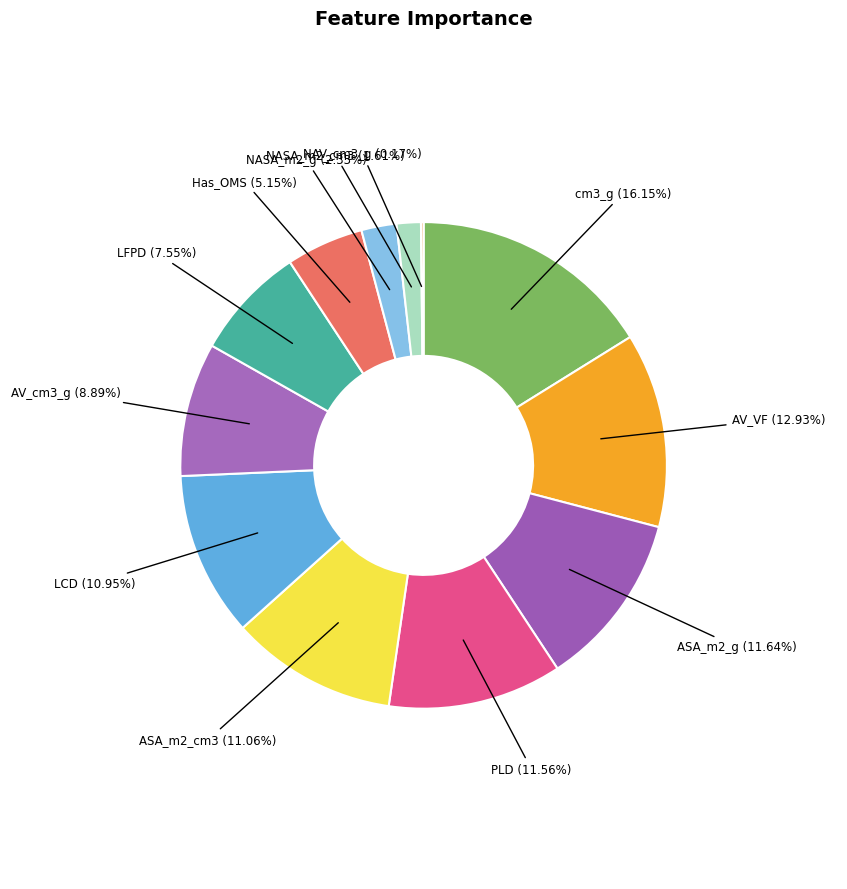

What percentage do Has_OMS and NASA_m2_cm3 together represent?

6.8%